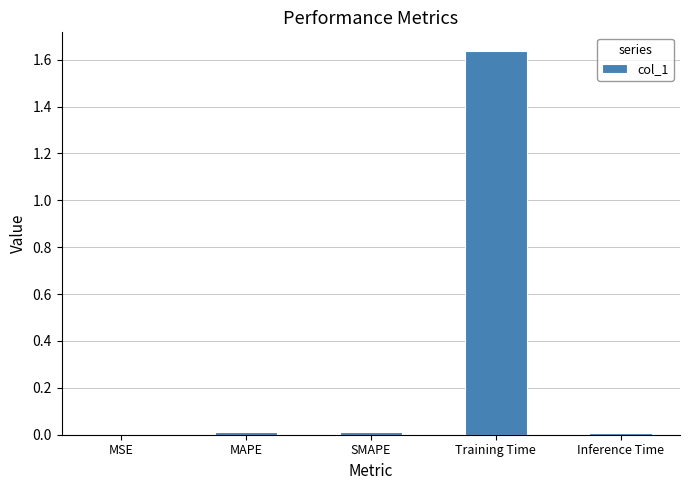

What is the sum of all values?

1.7